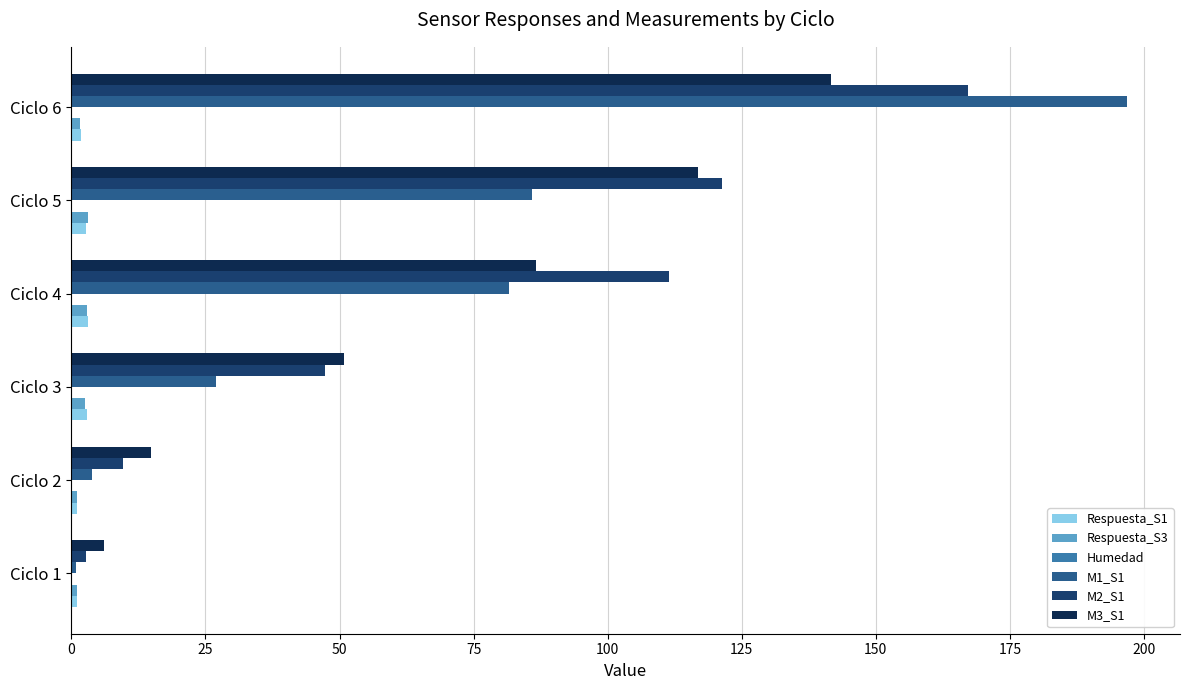

What is the sum of all Respuesta_S1 values?

12.6